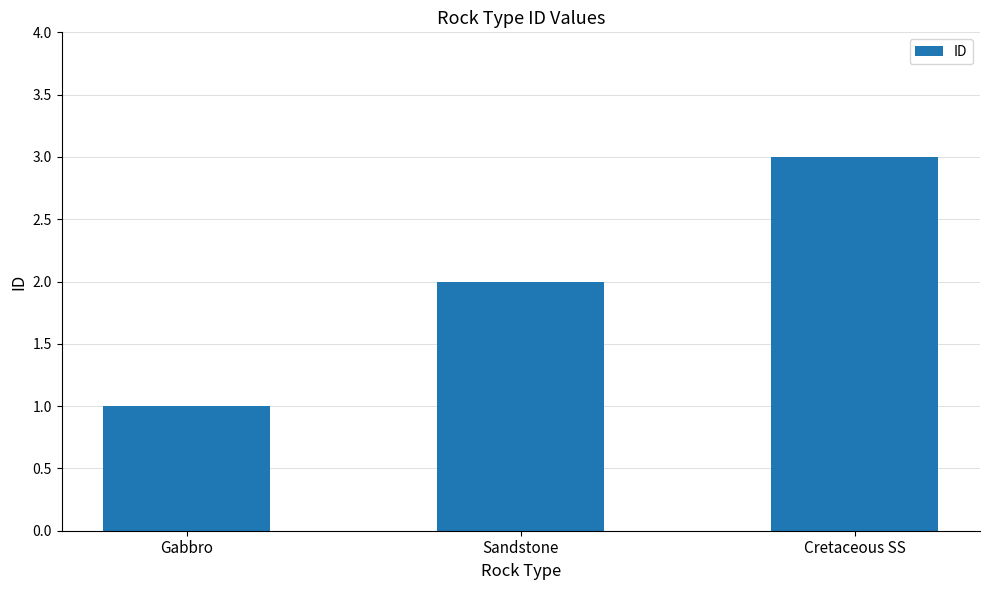

Count the number of categories in the chart.

3